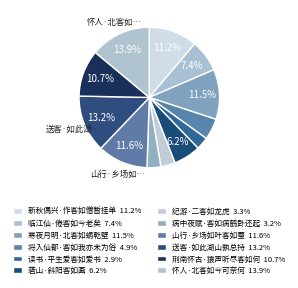

Count the number of slices in the pie.

12